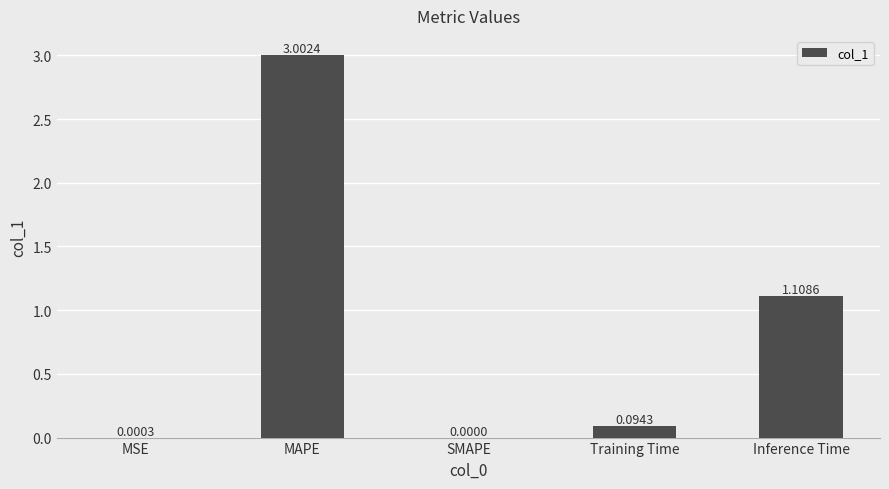

How many positive values are there?

4